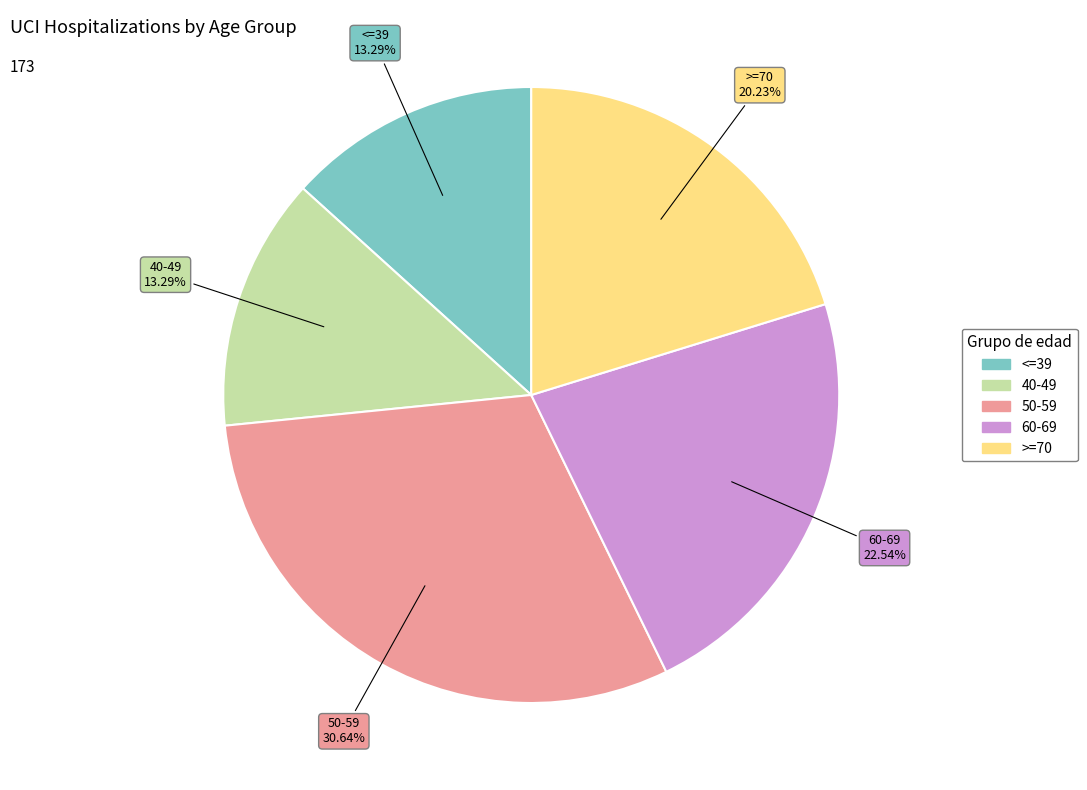

To the nearest percent, what is the difference between the 60-69 and <=39 slice percentages?

9%